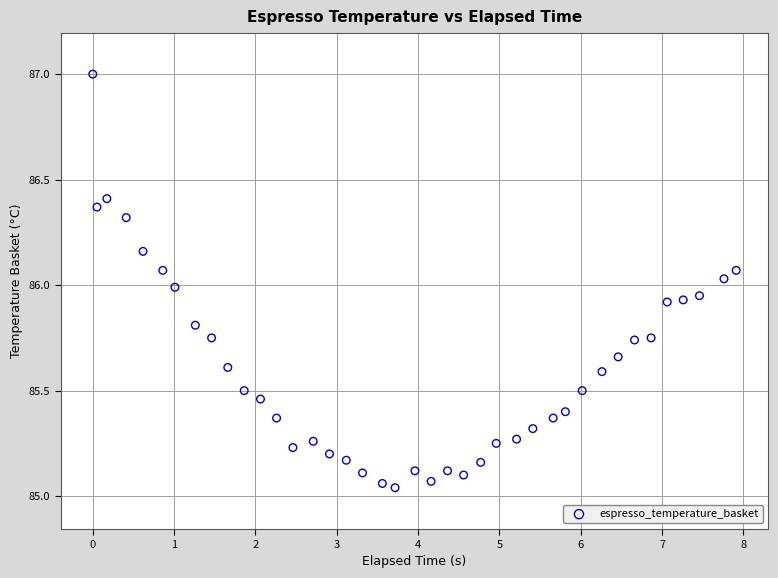

What is the range of X values (max minus min)?

7.9